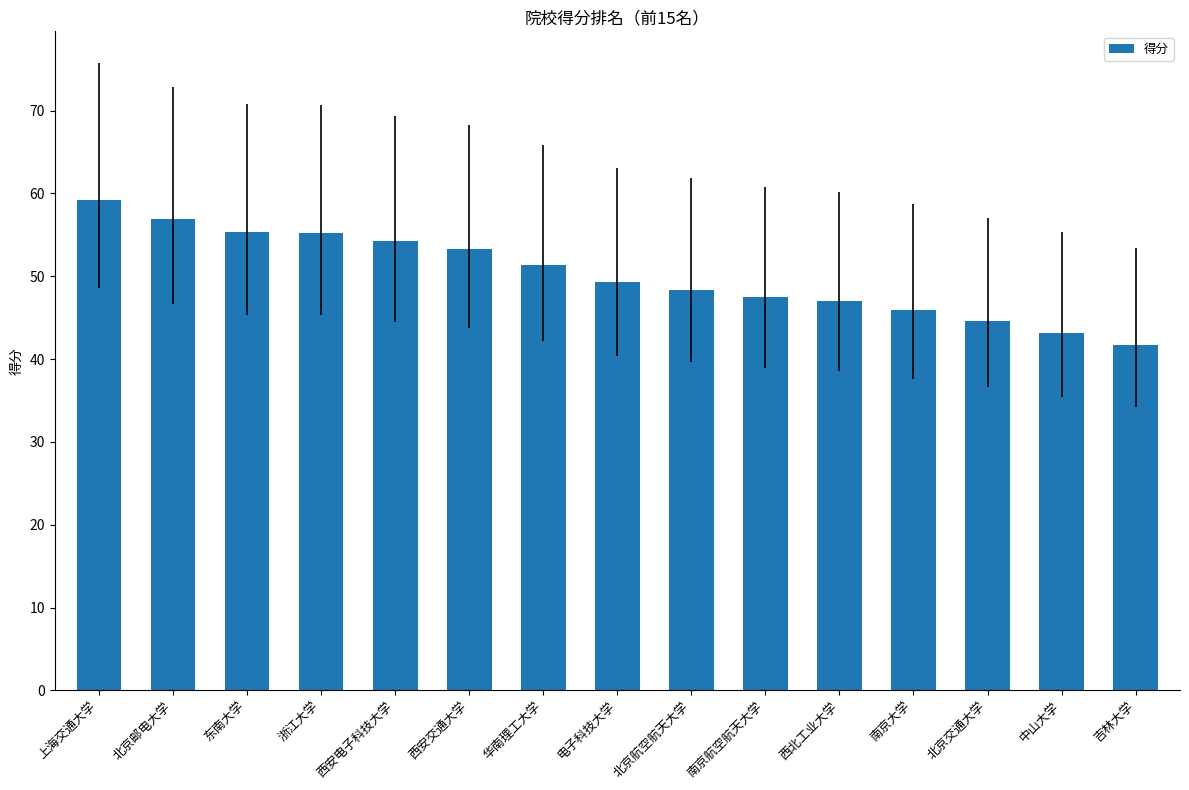

Is it true that the value at 南京大学 is 45.9?

True